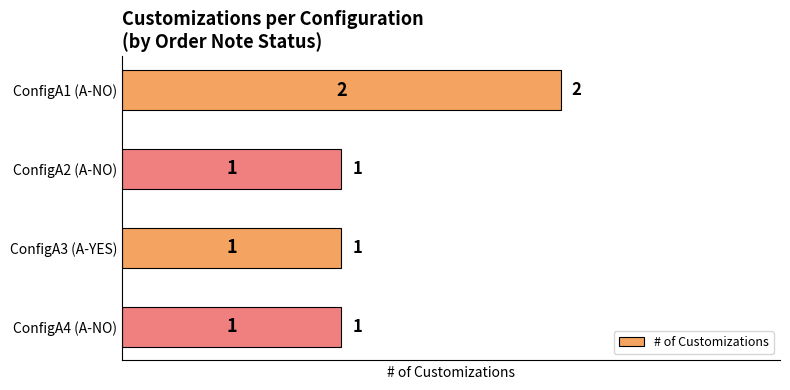

Count the values in the range 1 to 2.

4